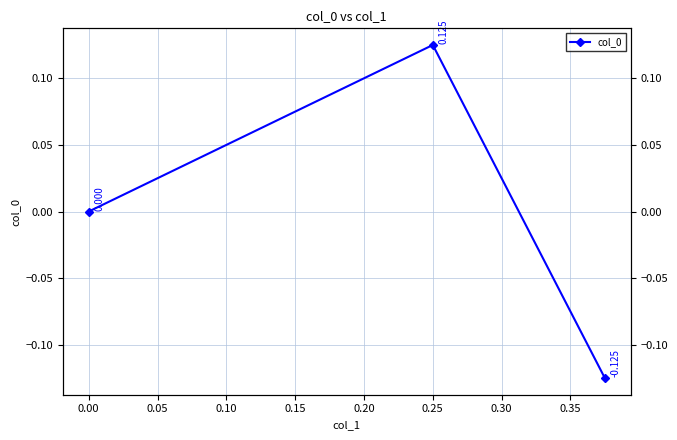

What is the change in value from −0.05 to 0.00?

+0.2